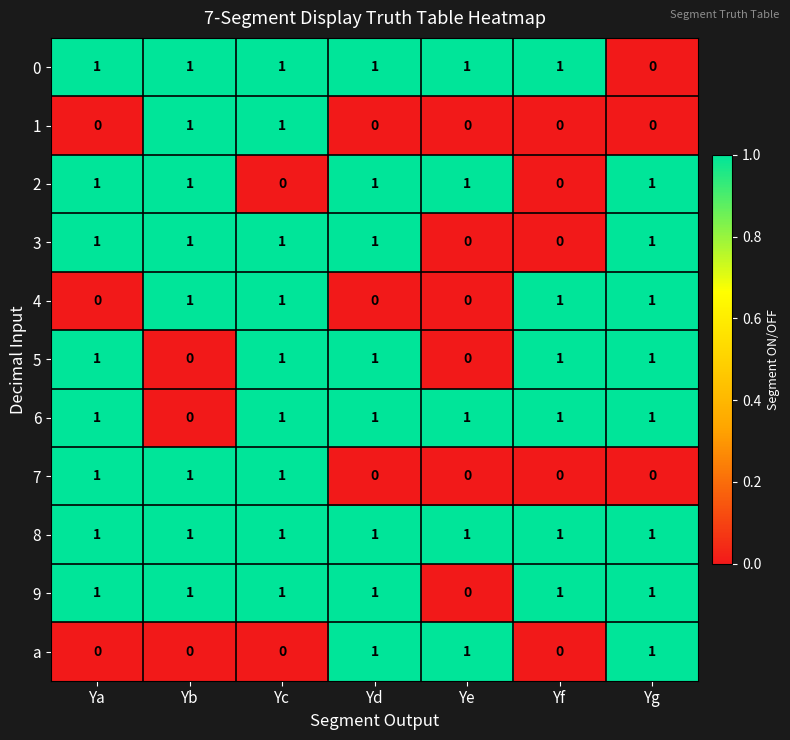

Is it true that 8 equals 1 at Yg?

True